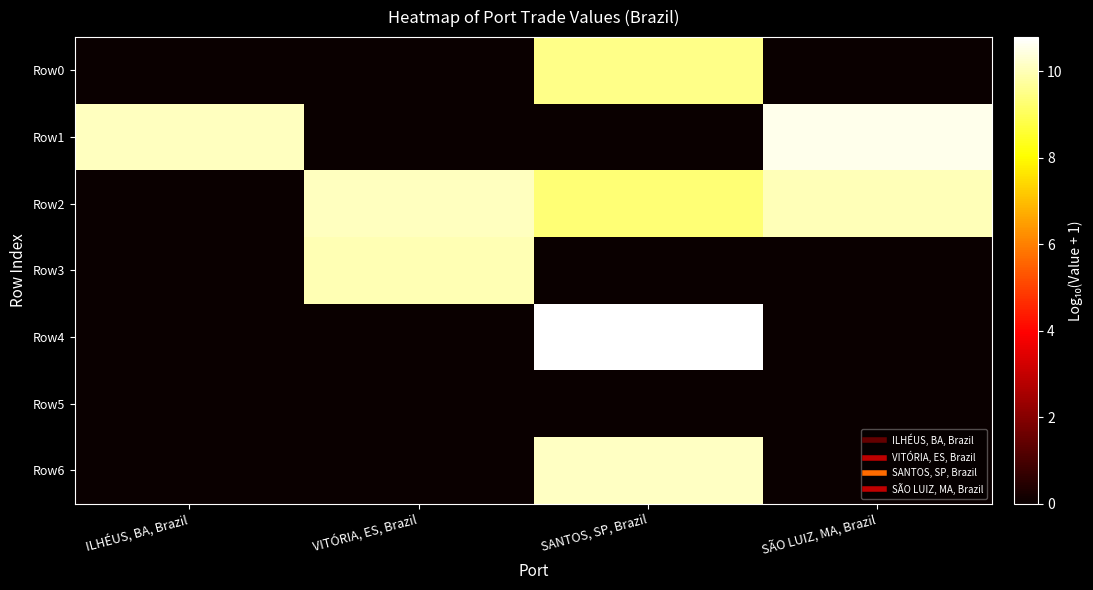

Reading left to right, transcribe all the data shown in this chart.

Row0: ILHÉUS, BA, Brazil=0.0	VITÓRIA, ES, Brazil=0.0	SANTOS, SP, Brazil=9.5	SÃO LUIZ, MA, Brazil=0.0
Row1: ILHÉUS, BA, Brazil=10.1	VITÓRIA, ES, Brazil=0.0	SANTOS, SP, Brazil=0.0	SÃO LUIZ, MA, Brazil=10.5
Row2: ILHÉUS, BA, Brazil=0.0	VITÓRIA, ES, Brazil=10.1	SANTOS, SP, Brazil=9.3	SÃO LUIZ, MA, Brazil=10.0
Row3: ILHÉUS, BA, Brazil=0.0	VITÓRIA, ES, Brazil=10.0	SANTOS, SP, Brazil=0.0	SÃO LUIZ, MA, Brazil=0.0
Row4: ILHÉUS, BA, Brazil=0.0	VITÓRIA, ES, Brazil=0.0	SANTOS, SP, Brazil=10.8	SÃO LUIZ, MA, Brazil=0.0
Row5: ILHÉUS, BA, Brazil=0.0	VITÓRIA, ES, Brazil=0.0	SANTOS, SP, Brazil=0.0	SÃO LUIZ, MA, Brazil=0.0
Row6: ILHÉUS, BA, Brazil=0.0	VITÓRIA, ES, Brazil=0.0	SANTOS, SP, Brazil=10.1	SÃO LUIZ, MA, Brazil=0.0